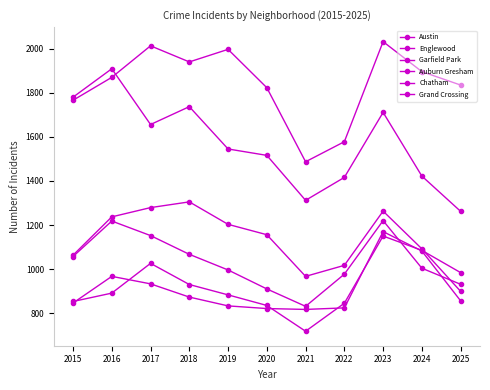

Does the chart display data point markers on the line(s)?

Yes